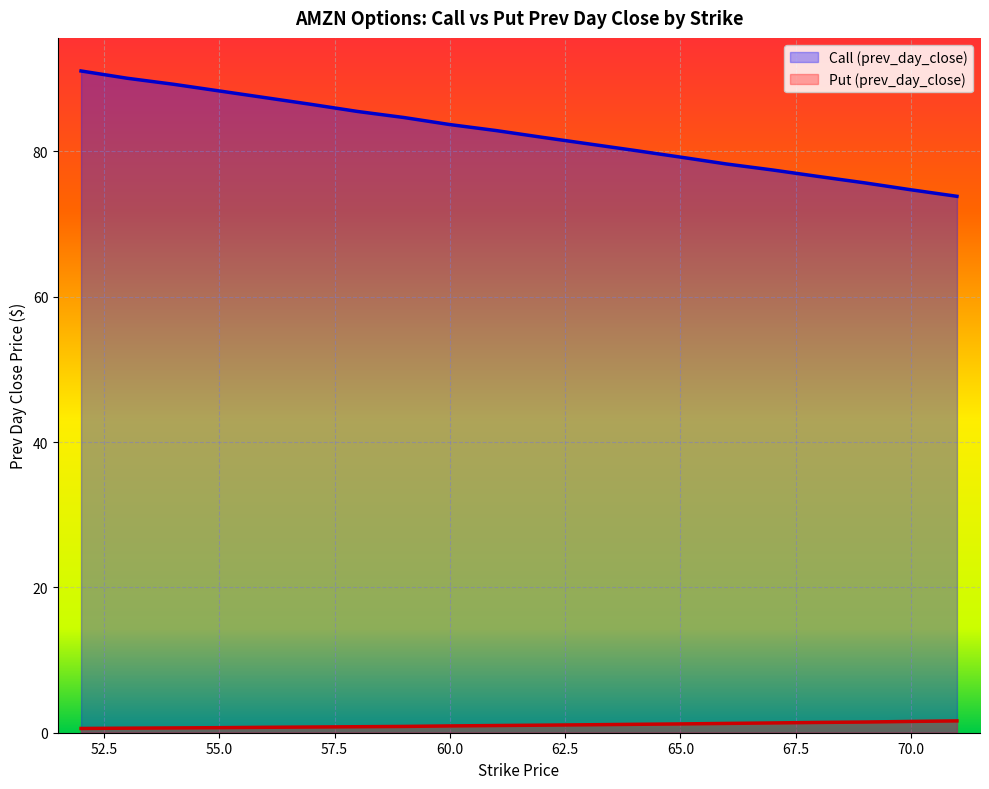

What are all the series names shown in the legend?

Call (prev_day_close), Put (prev_day_close)